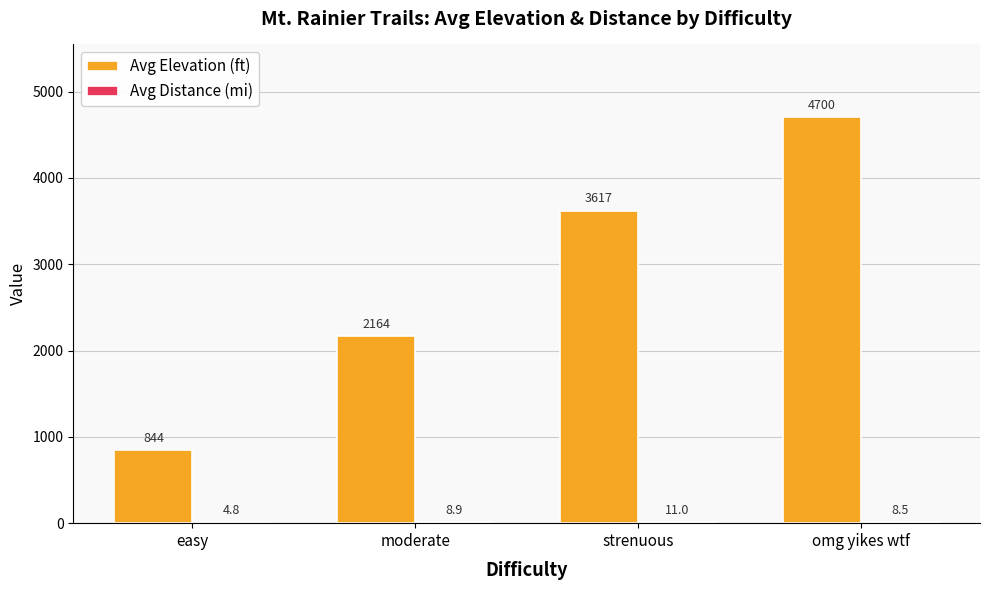

What is the maximum value shown in the chart?

4700.0